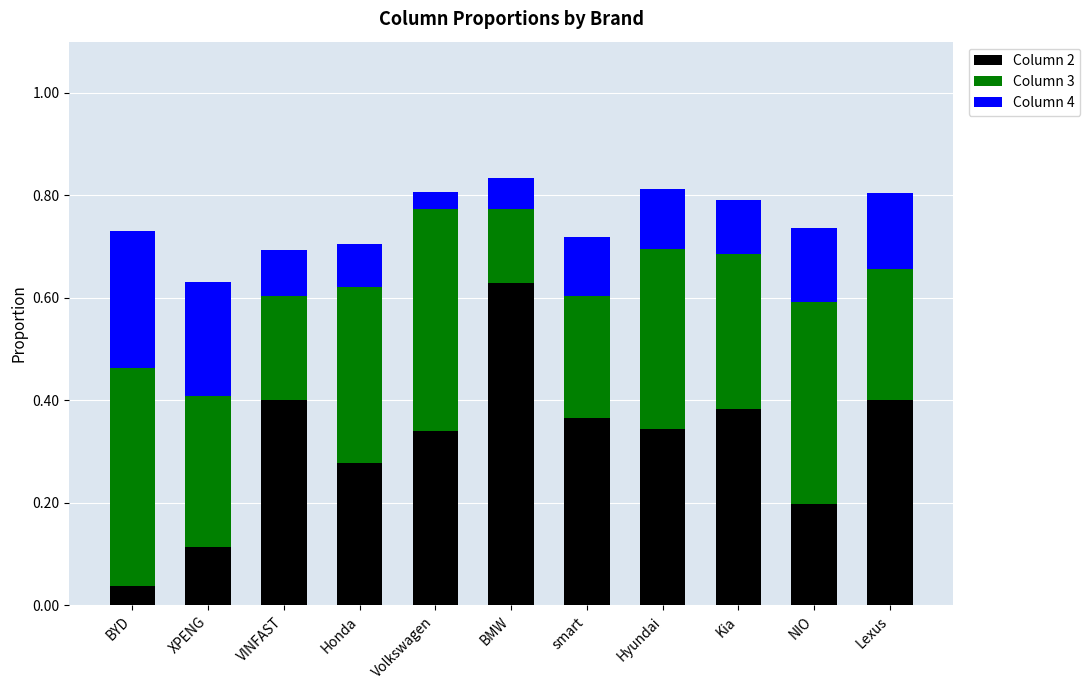

How many bars are there in total?

11